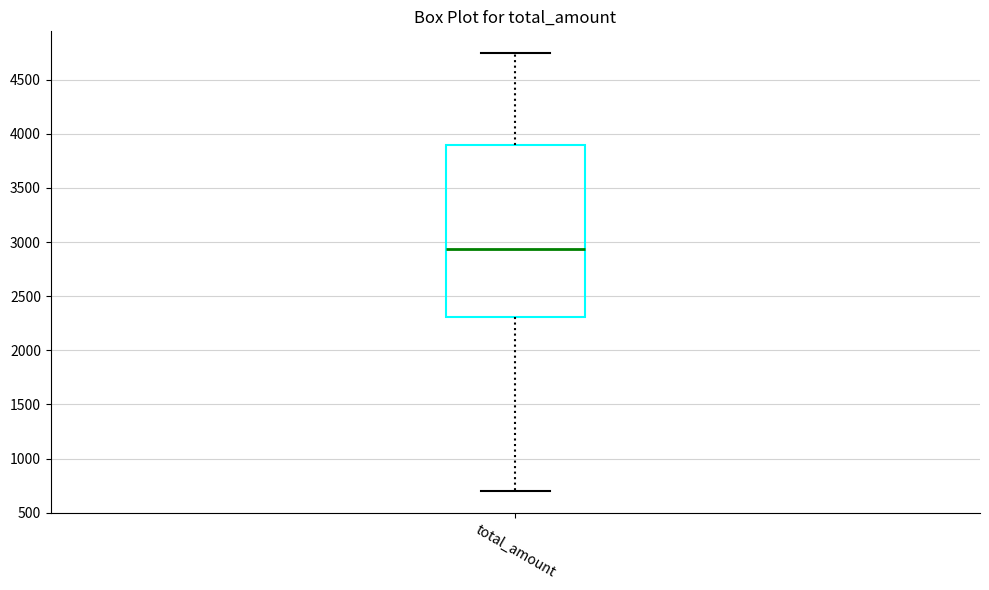

Read this box plot against the y-axis: the position of the median line, the range covered by the box, and the ends of both whiskers. The values are not printed on the chart, so give them approximately, as read against the axis.

median 2950, box 2300 to 3900, whiskers 700 to 4750